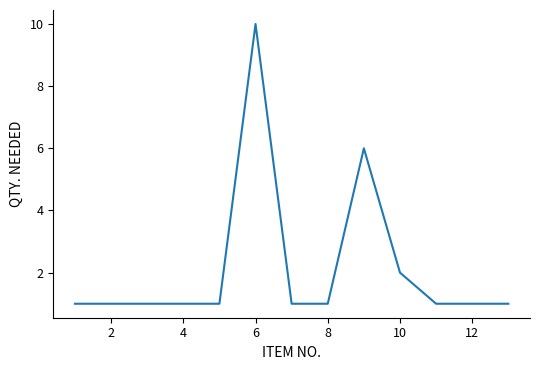

What is the greatest value displayed?

10